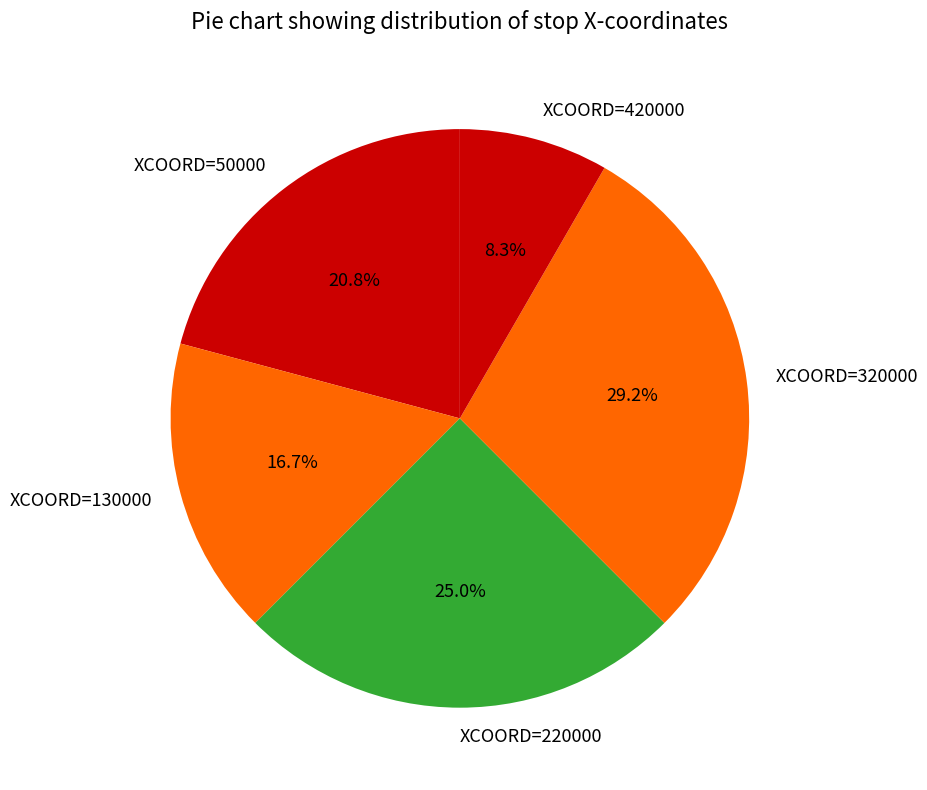

Do XCOORD=420000 and XCOORD=130000 together represent more than half of the pie?

No